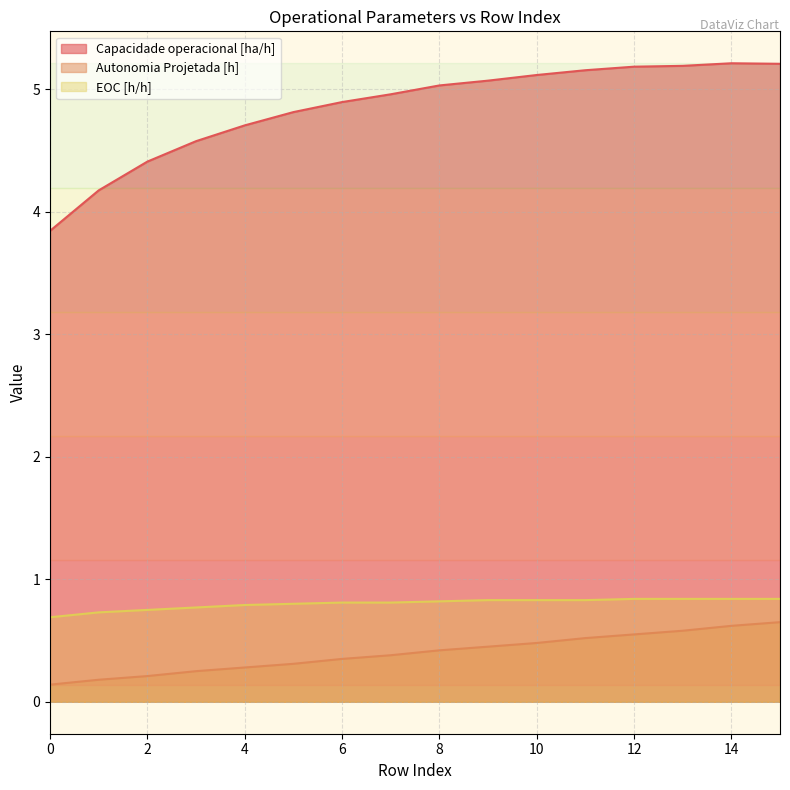

What is the sum of all EOC [h/h] values?

12.8